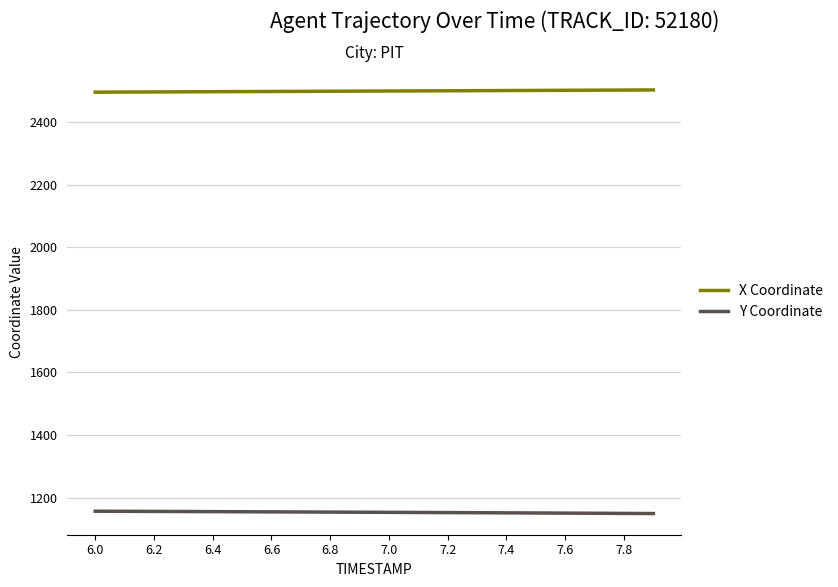

What is the highest value of the Y Coordinate series?

1156.8